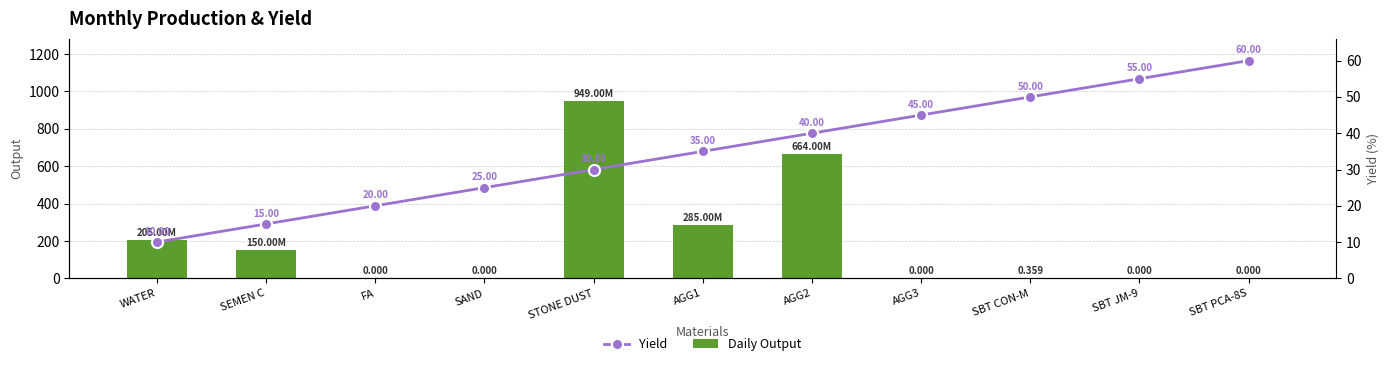

The value of Yield at FA is 28.5. True or false?

False